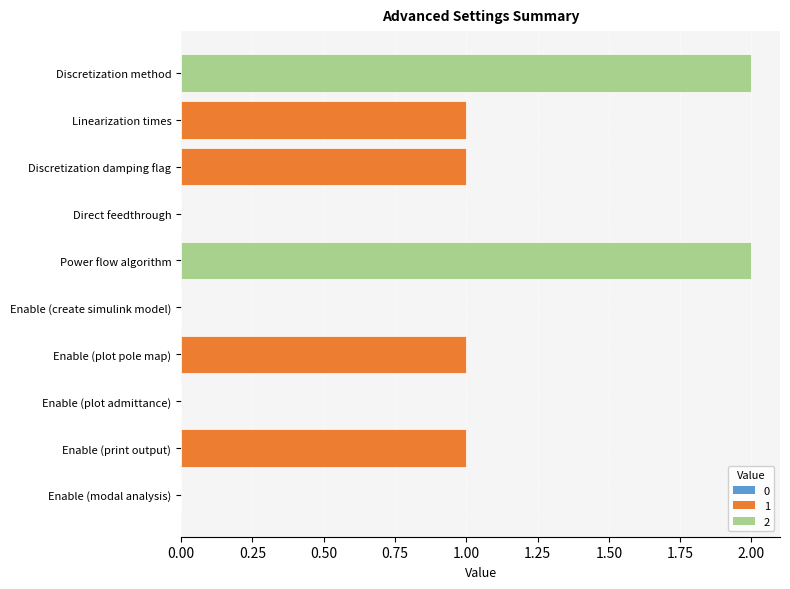

What is the ratio of the value at Enable (print output) to the value at Discretization damping flag?

1.0